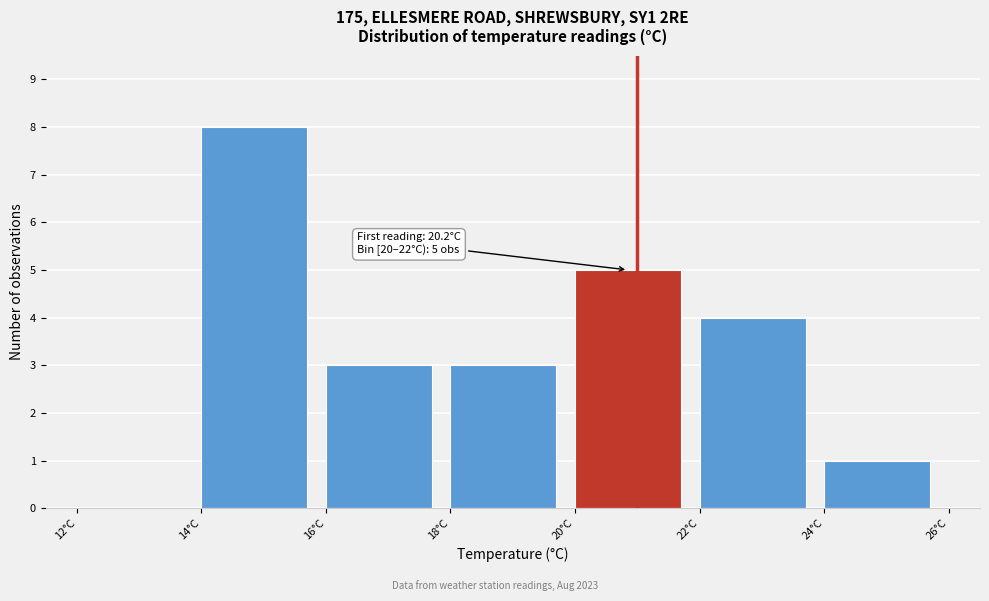

Which range on the x-axis has the tallest bar?

14 to 16